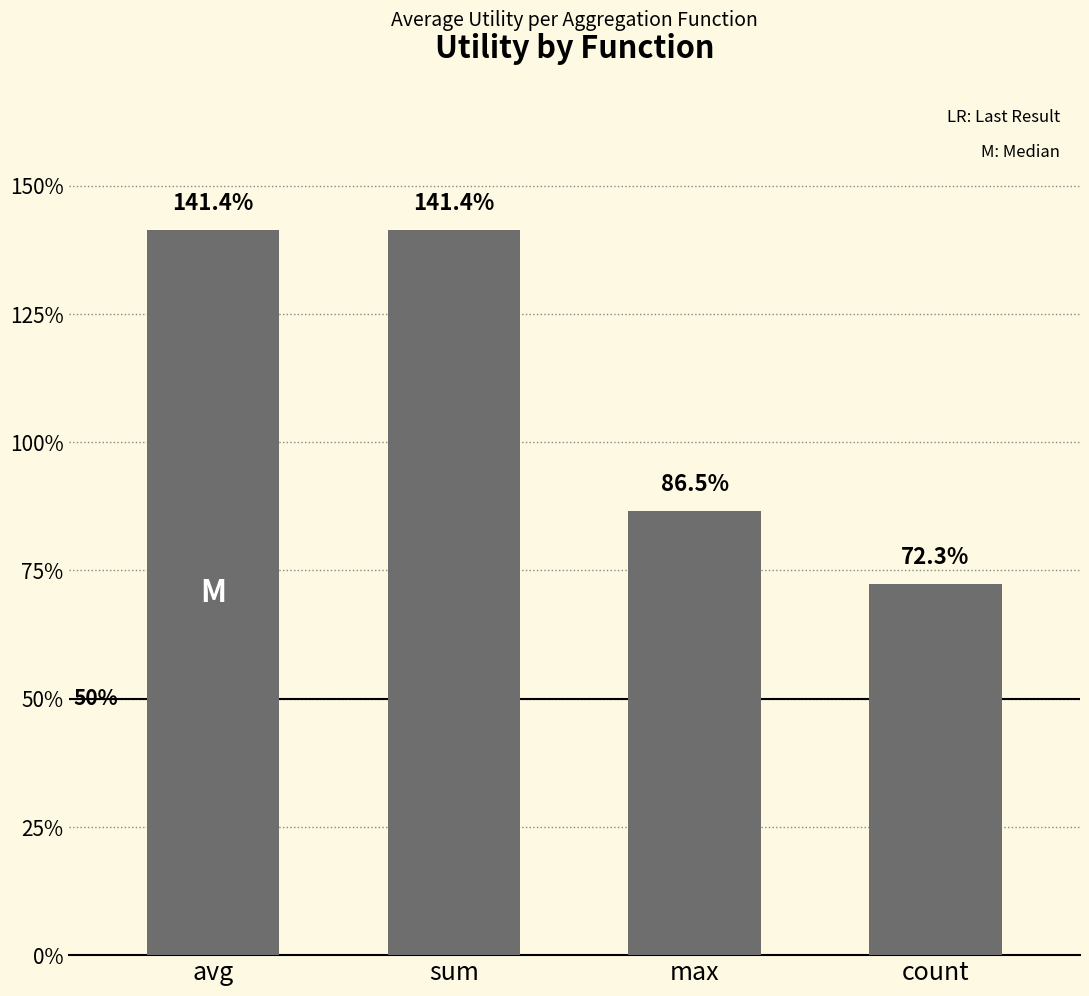

Where does the data first go above 1?

avg